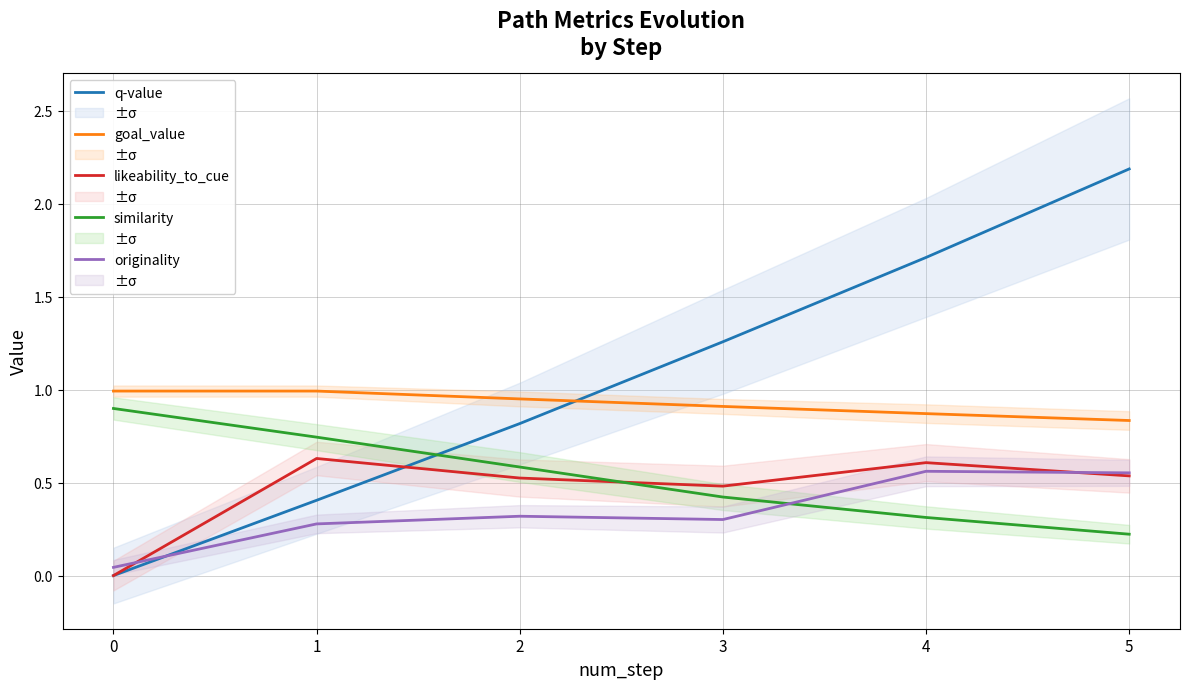

Does the chart display data point markers on the line(s)?

No